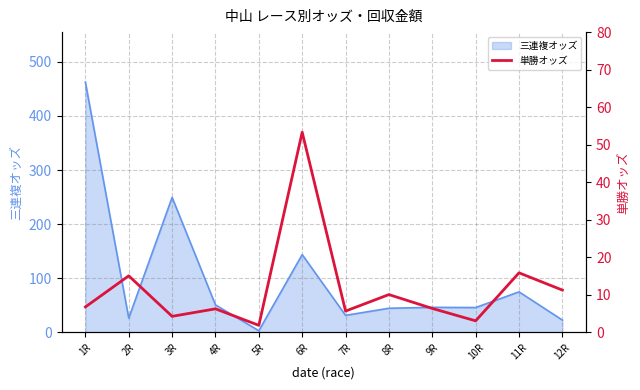

What is the sum of the values at 5R and 6R?

55.3